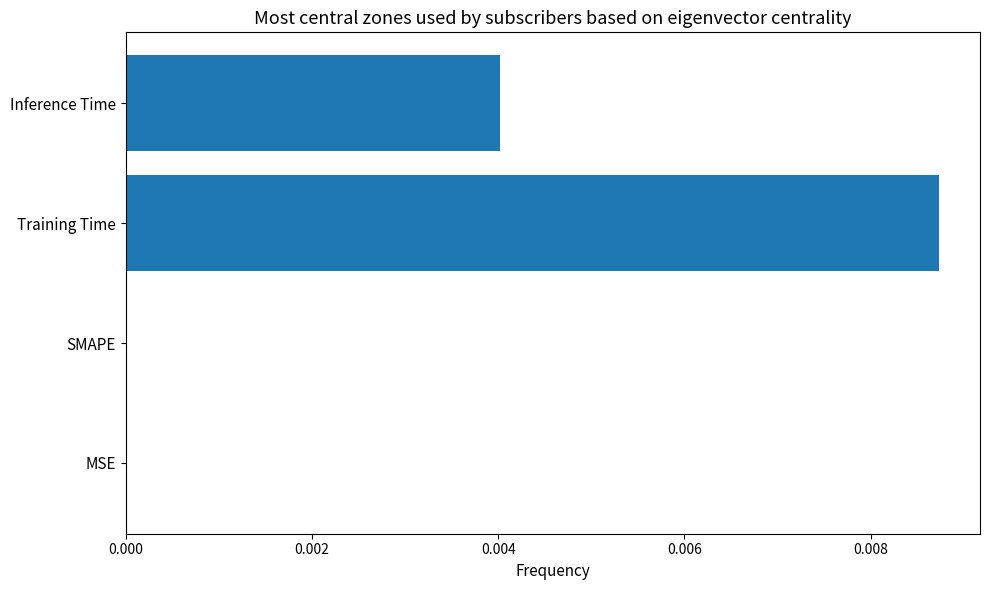

The chart shows a value of 0.0 at Inference Time. True or false?

True